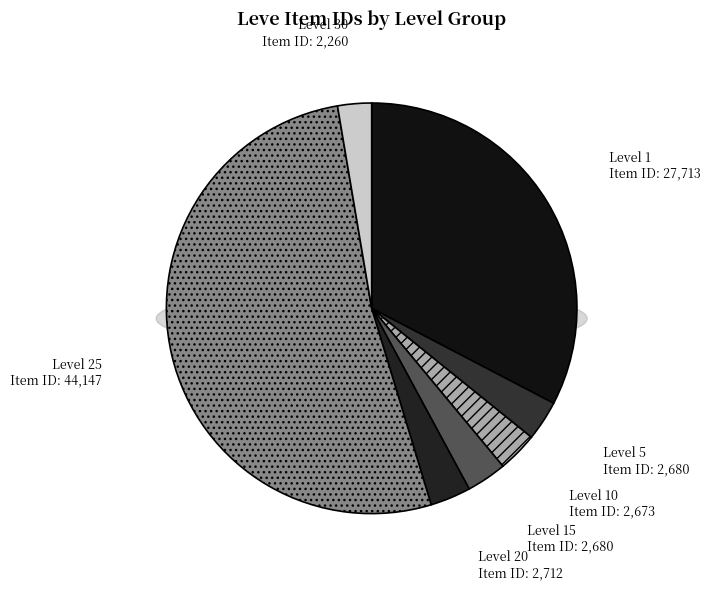

Approximately how many times larger is the value at Level 30 compared to Level 10?

0.8